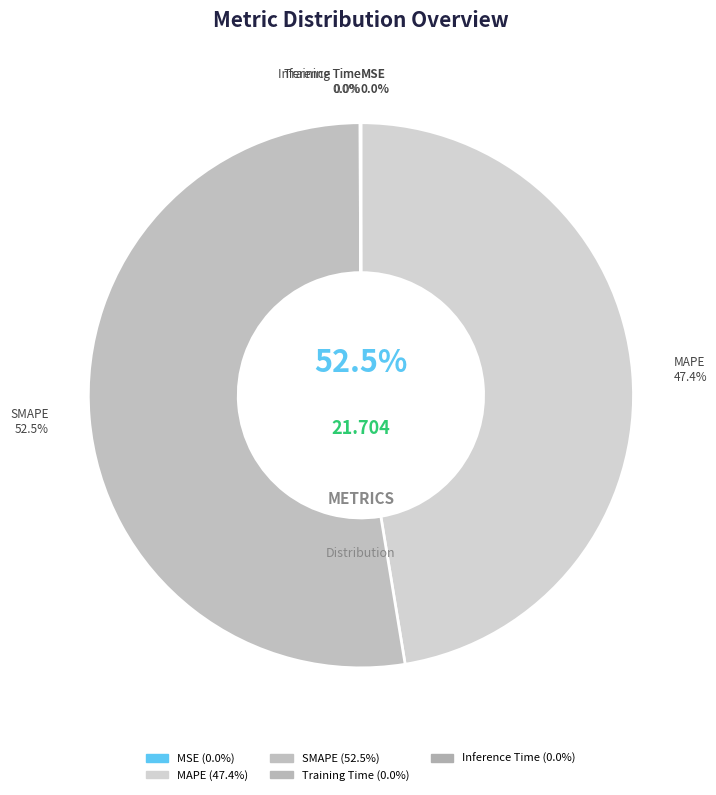

Rank the categories by value from lowest to highest.

MSE, Training Time, Inference Time, MAPE, SMAPE